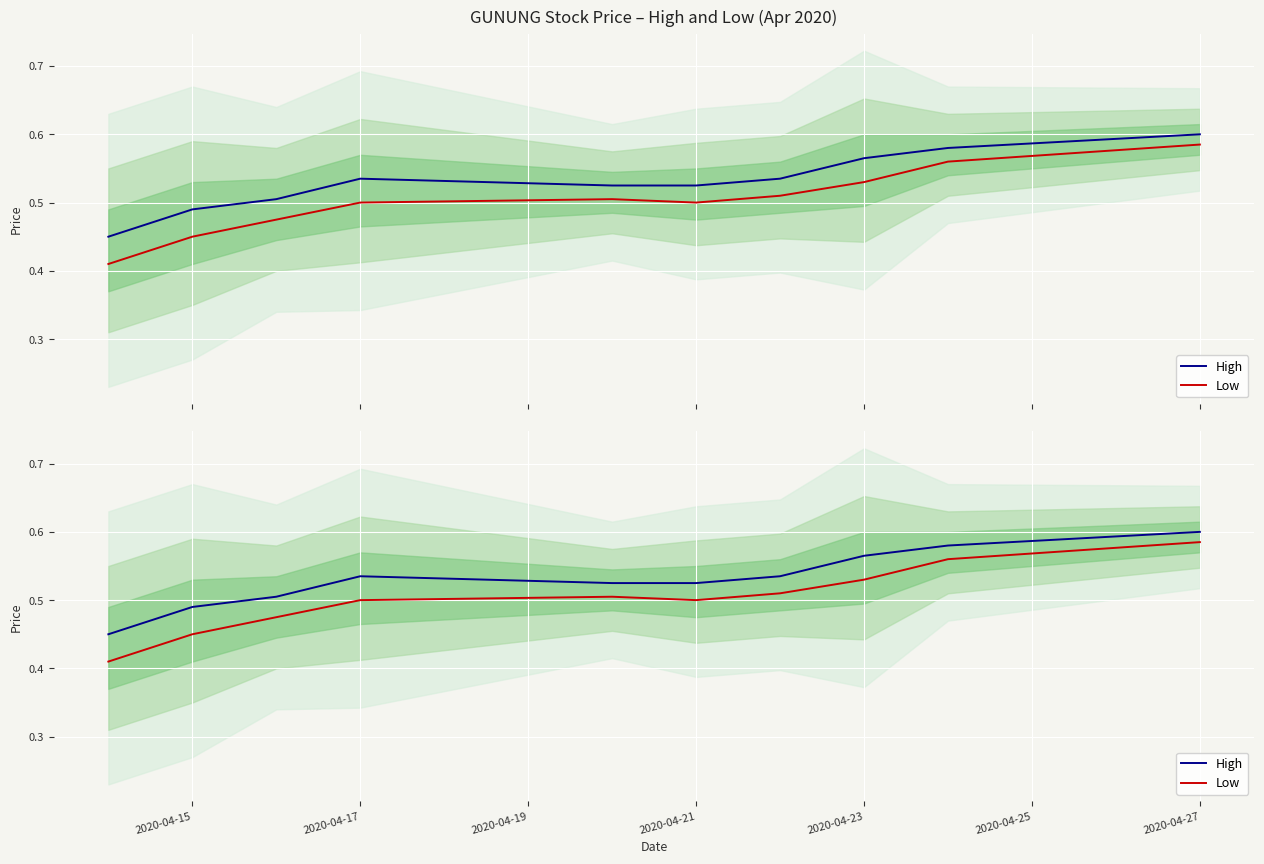

True or false: High has more than 1 interior local peaks.

False